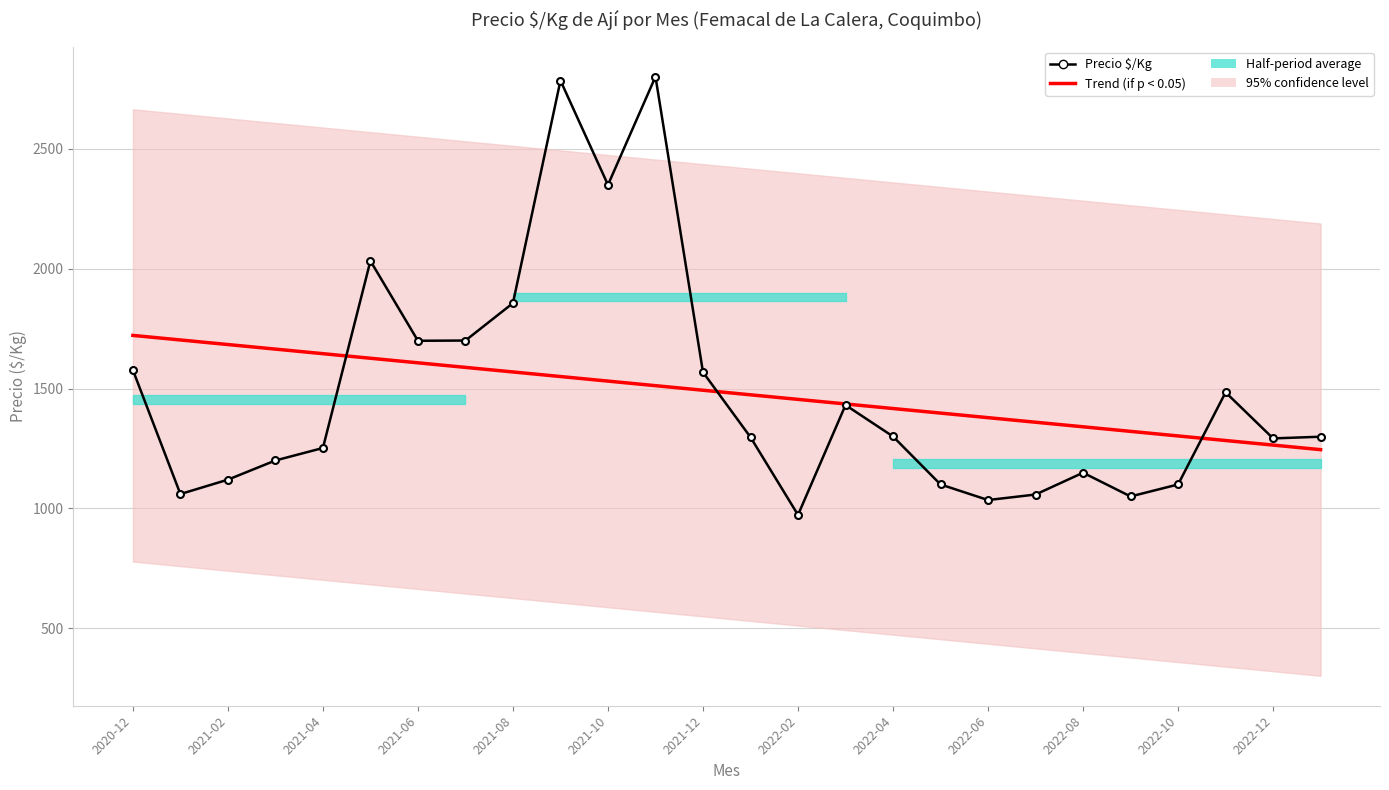

True or false: Trend (if p < 0.05) has more than 2 points higher than both neighbors.

False